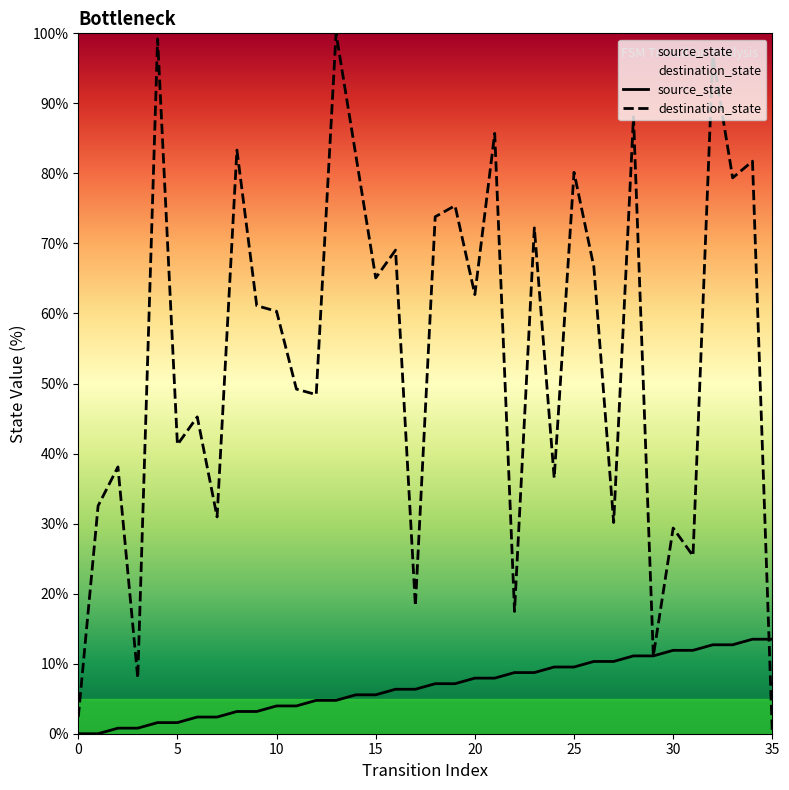

Reading left to right, extract all data points from this chart.

source_state: 0.0	0.0	0.8	0.8	1.6	1.6	2.4	2.4	3.2	3.2	4.0	4.0	4.8	4.8	5.6	5.6	6.3	6.3	7.1	7.1	7.9	7.9	8.7	8.7	9.5	9.5	10.3	10.3	11.1	11.1	11.9	11.9	12.7	12.7	13.5	13.5
destination_state: 2.4	32.5	38.1	7.9	99.2	41.3	45.2	31.0	83.3	61.1	60.3	49.2	48.4	100.0	82.5	65.1	69.0	18.3	73.8	75.4	62.7	85.7	17.5	72.2	36.5	80.2	66.7	30.2	88.1	11.1	29.4	25.4	96.8	79.4	81.7	0.0